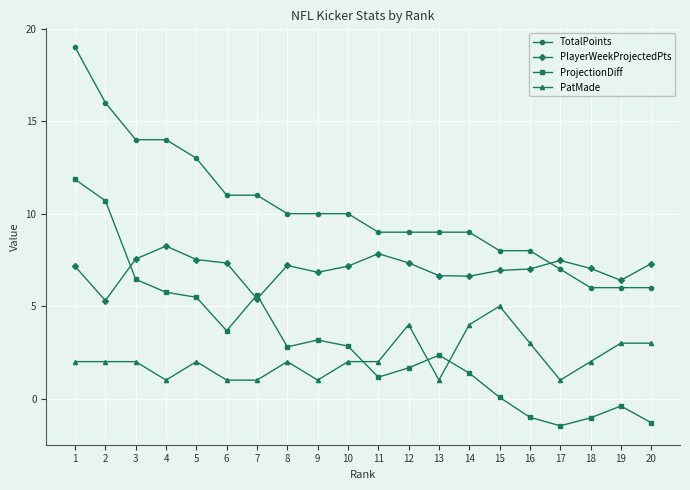

How many values in the ProjectionDiff series are below 2?

9